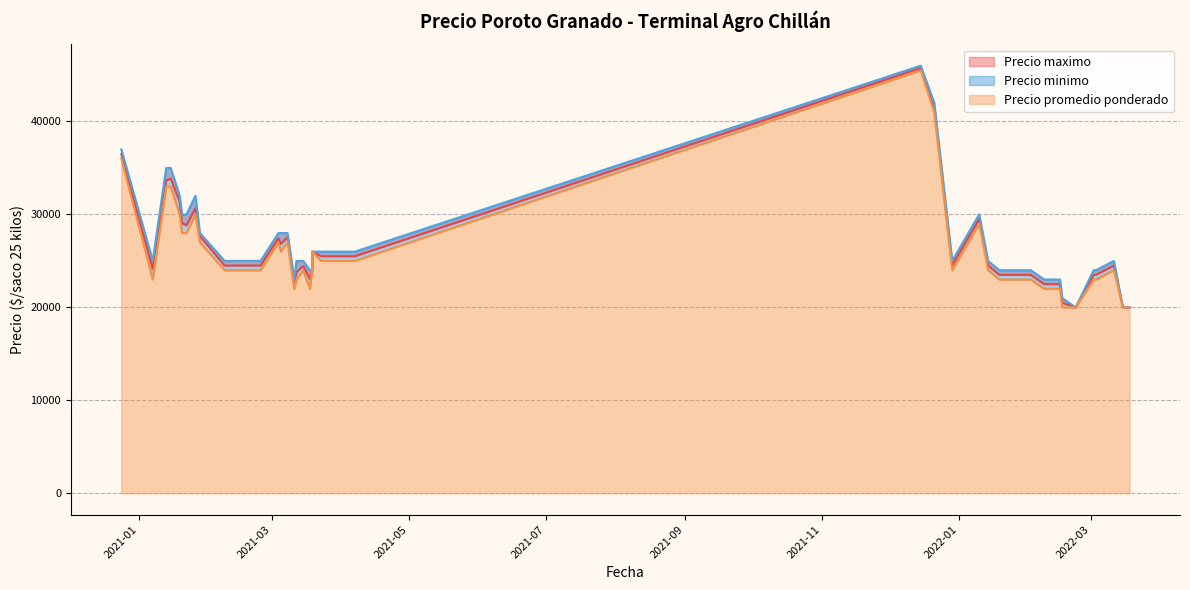

What is the label of the 4th point from the left?

2021-01-19